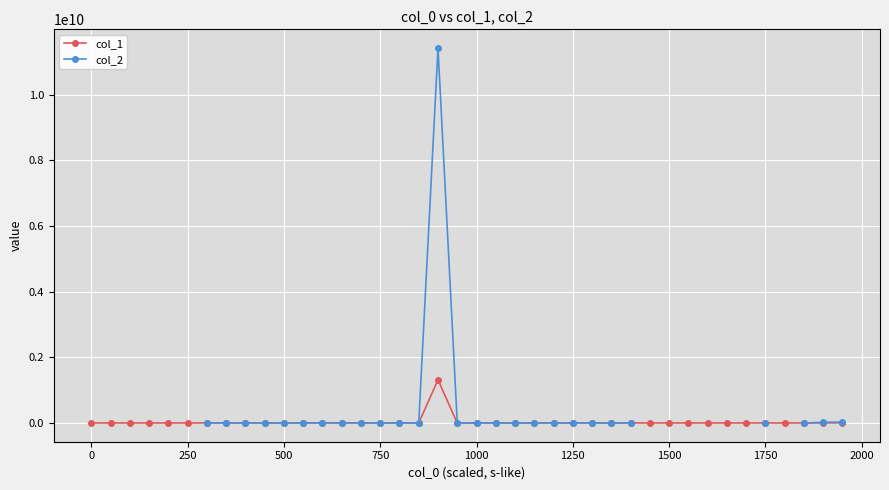

True or false: col_1 has more than 2 points higher than both neighbors.

True